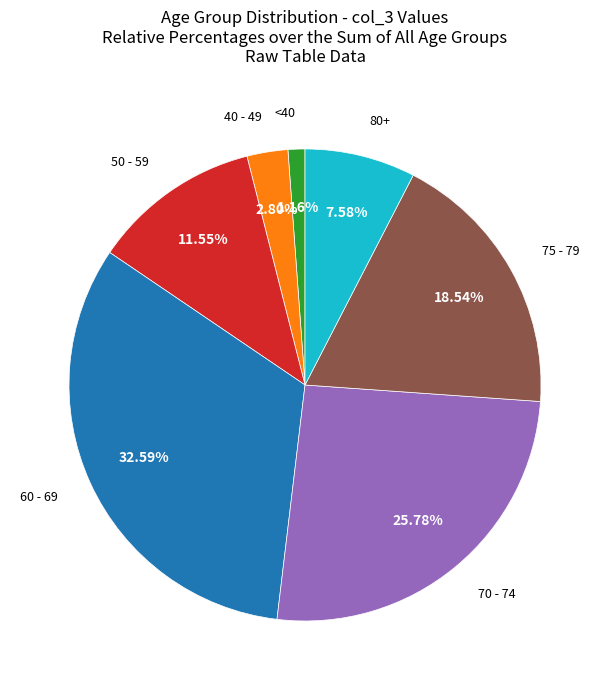

Is there any slice that represents more than half of the pie?

No